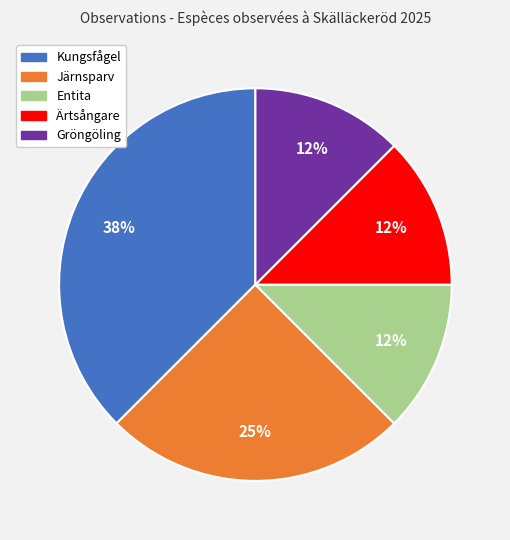

True or false: Entita accounts for 12% of the total.

True